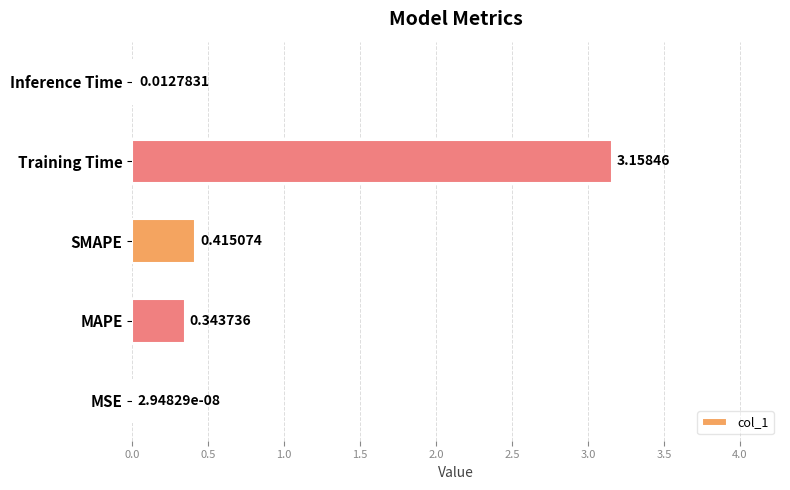

Where is the data nearest to the value 1?

SMAPE